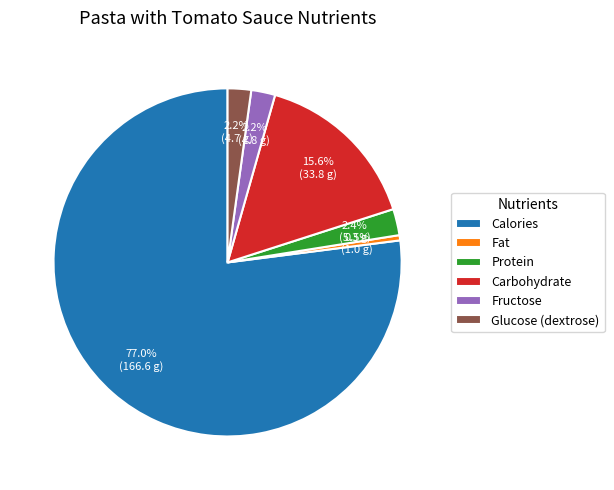

Is Calories the majority of the pie?

Yes